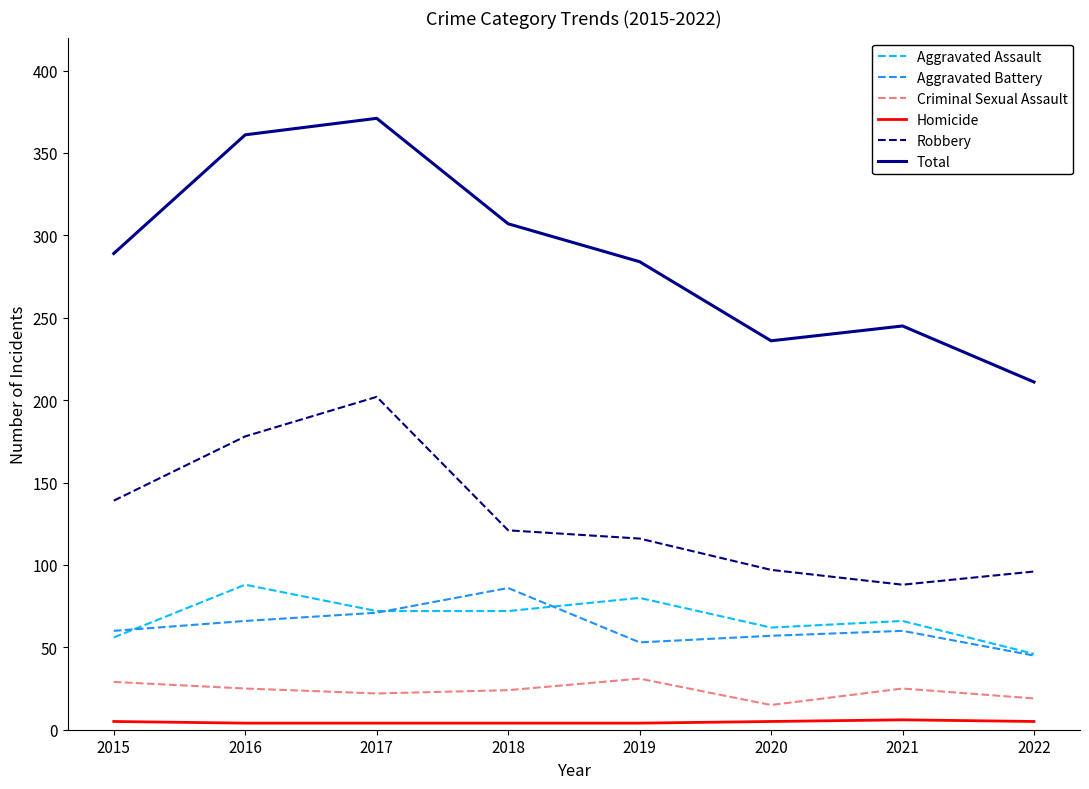

What is the average value of the Homicide series?

5